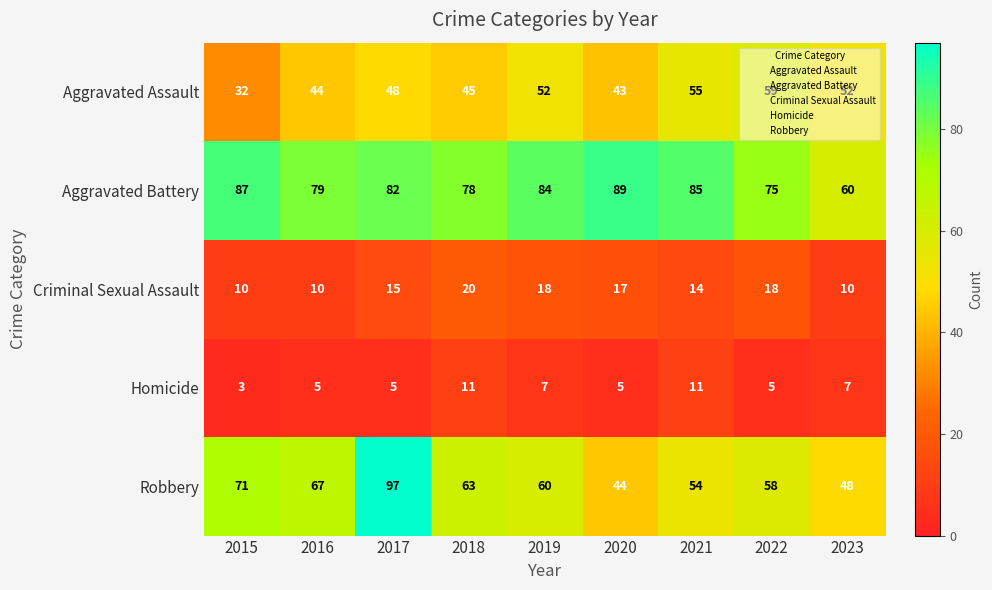

At which category is the sum across all series the highest?

2017